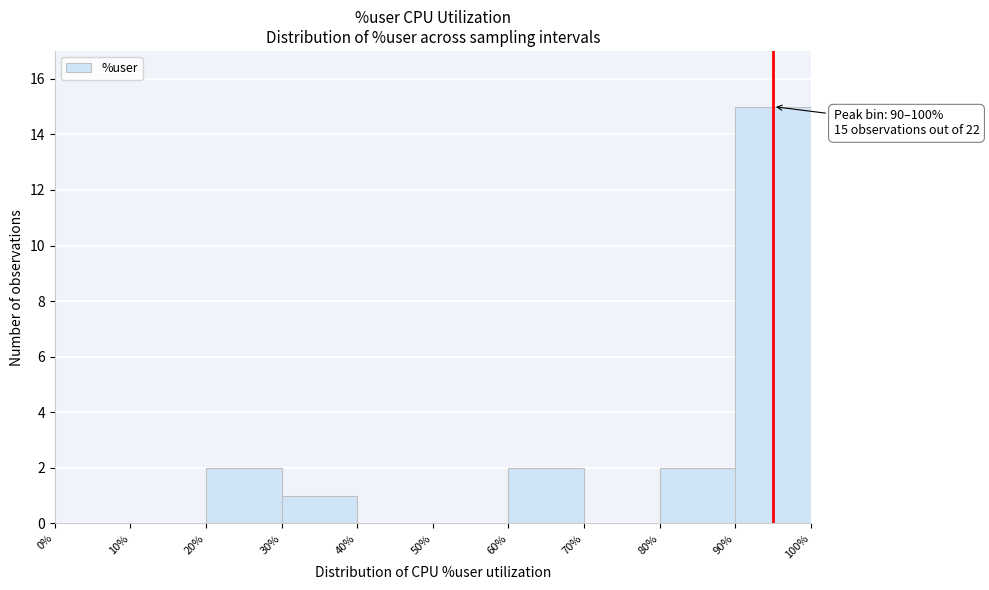

Over which range of the x-axis is the bar tallest?

90% to 100%